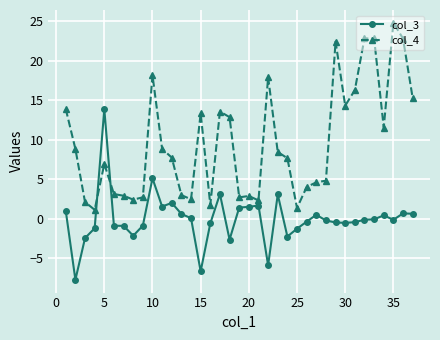

What is the value of the col_3 point at the 11th from the left?

1.5